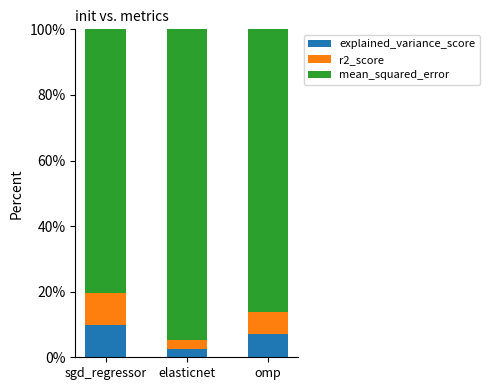

What is the total value across all series at elasticnet?

100.0